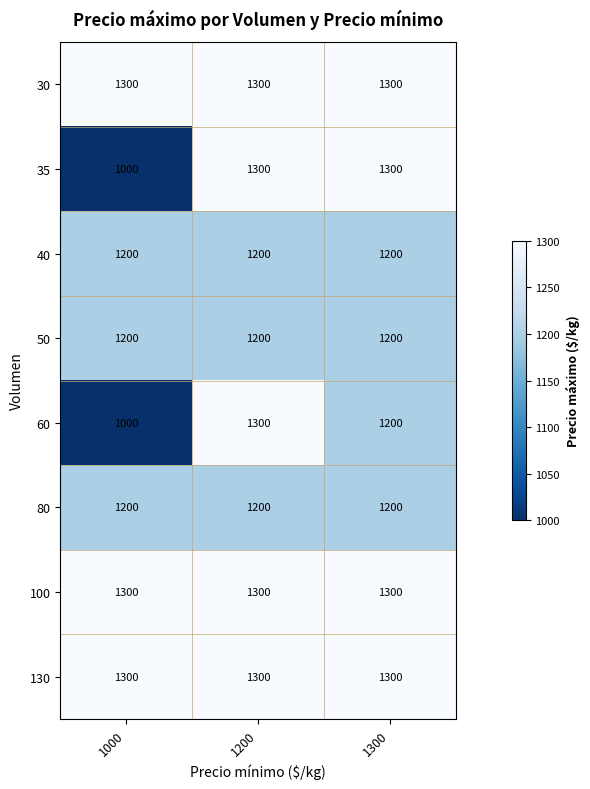

Between 1200 and 1300, which series saw the biggest shift?

60